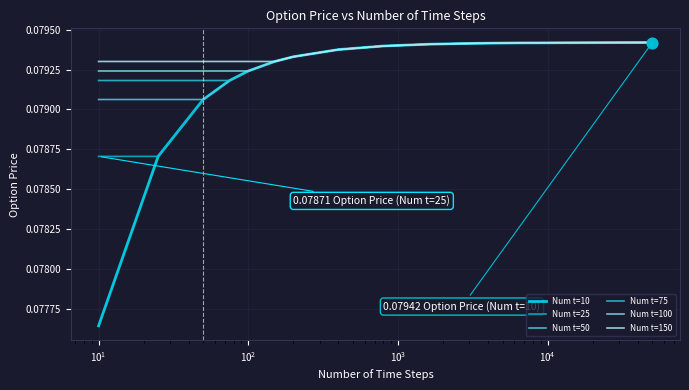

Does the chart have visible grid lines?

Yes